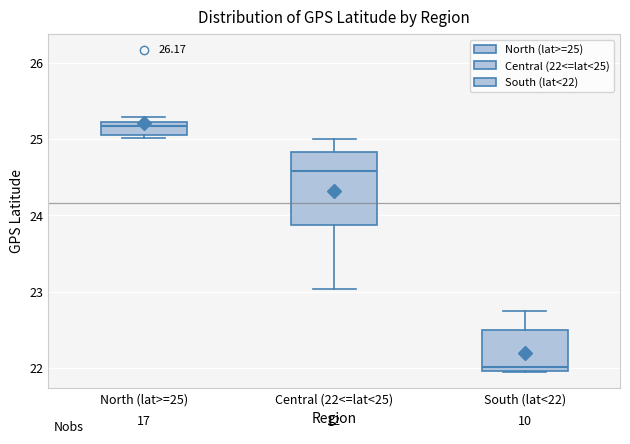

Where is the lower edge of the box for North (lat>=25) on the y-axis? The values are not printed on the chart, so give them approximately, as read against the axis.

25.1